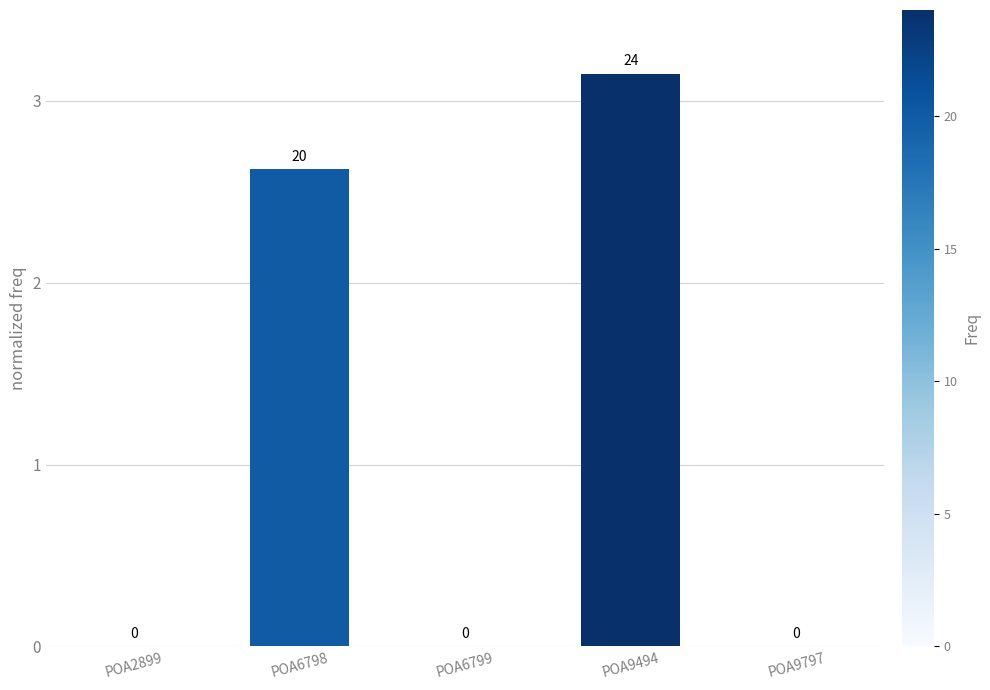

How many values are between 0 and 2?

3